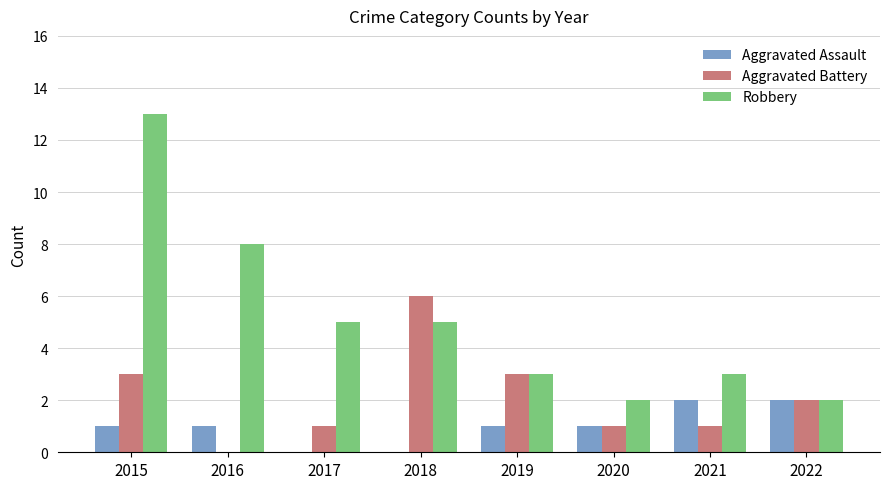

Count the number of data series in this chart.

3